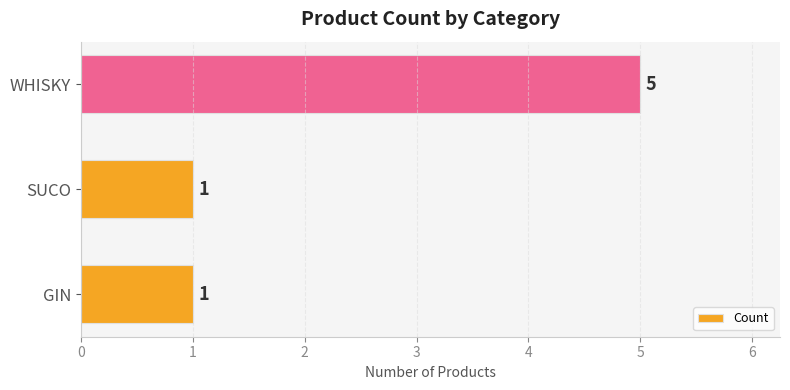

How many values are between 1 and 5?

3